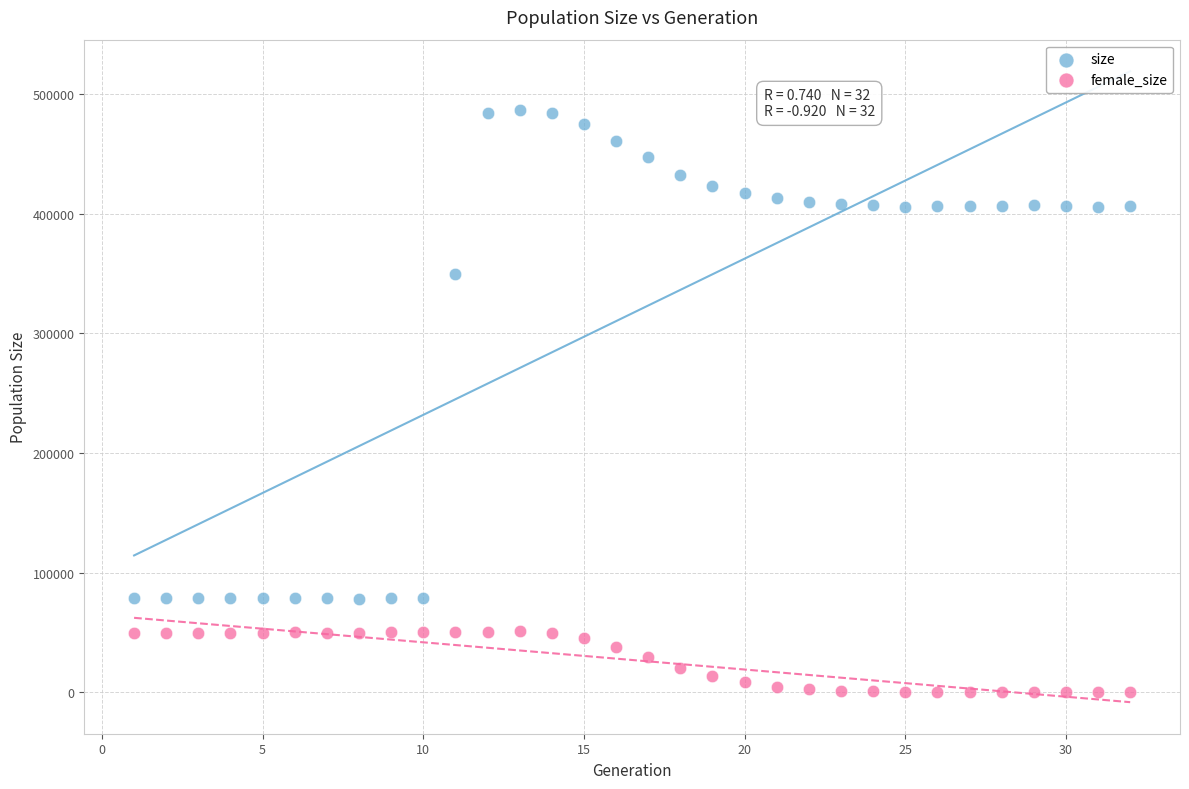

Which series reaches the minimum Y coordinate?

female_size